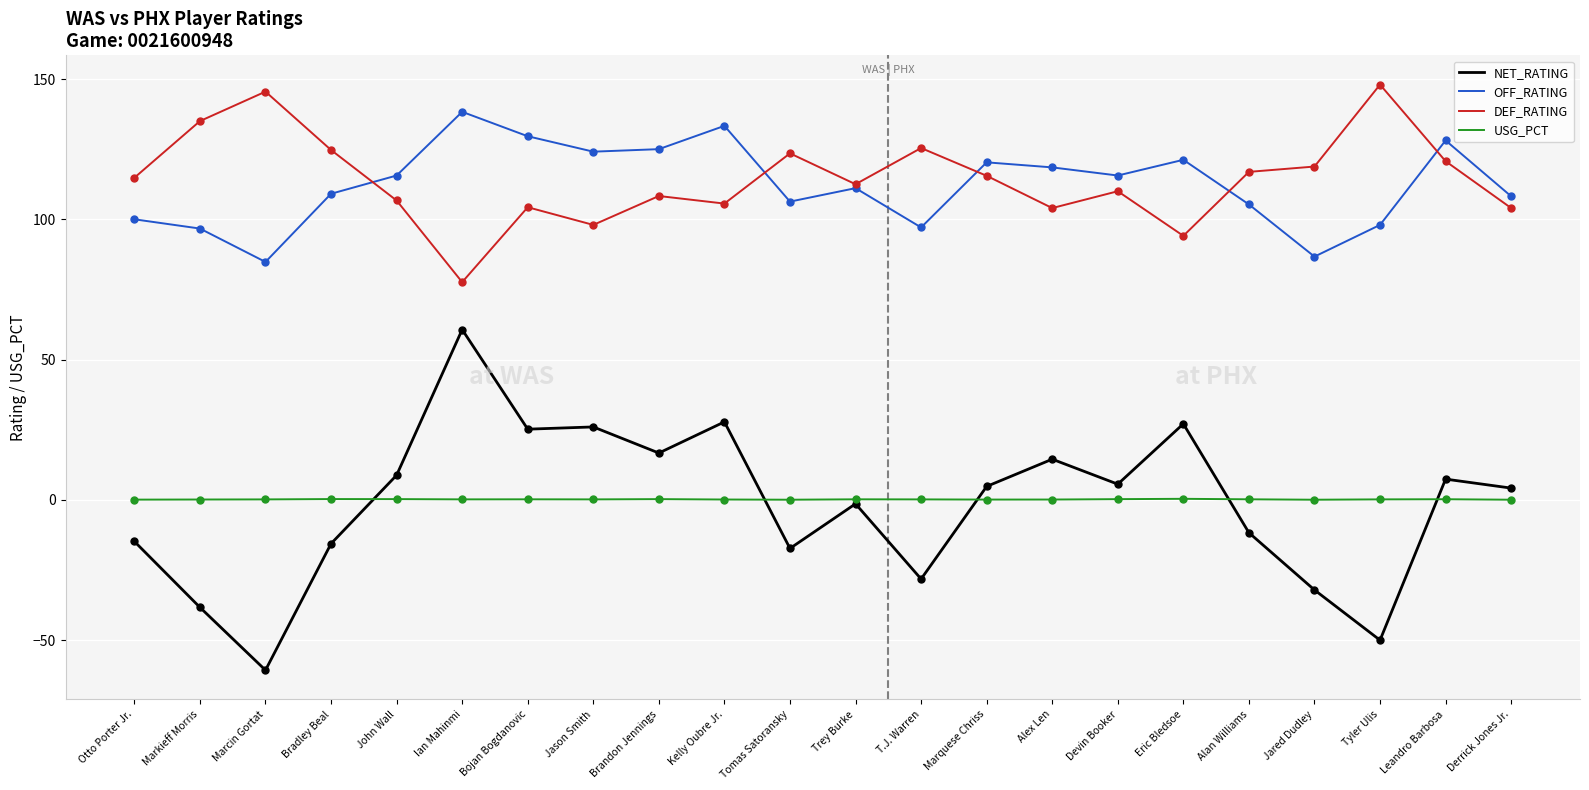

Is the value of DEF_RATING at Alex Len greater than the value of USG_PCT at Brandon Jennings?

Yes